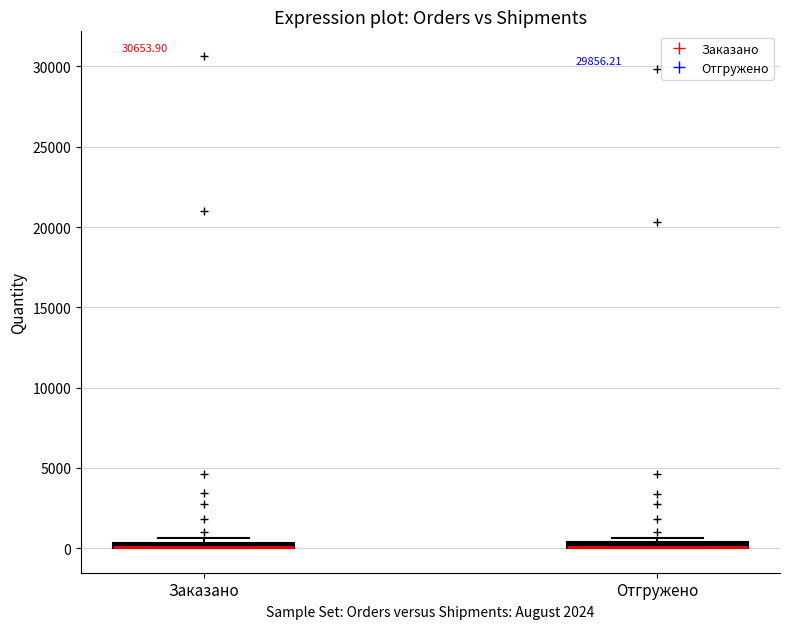

Where is the lower edge of the box for Отгружено on the y-axis? The values are not printed on the chart, so give them approximately, as read against the axis.

0